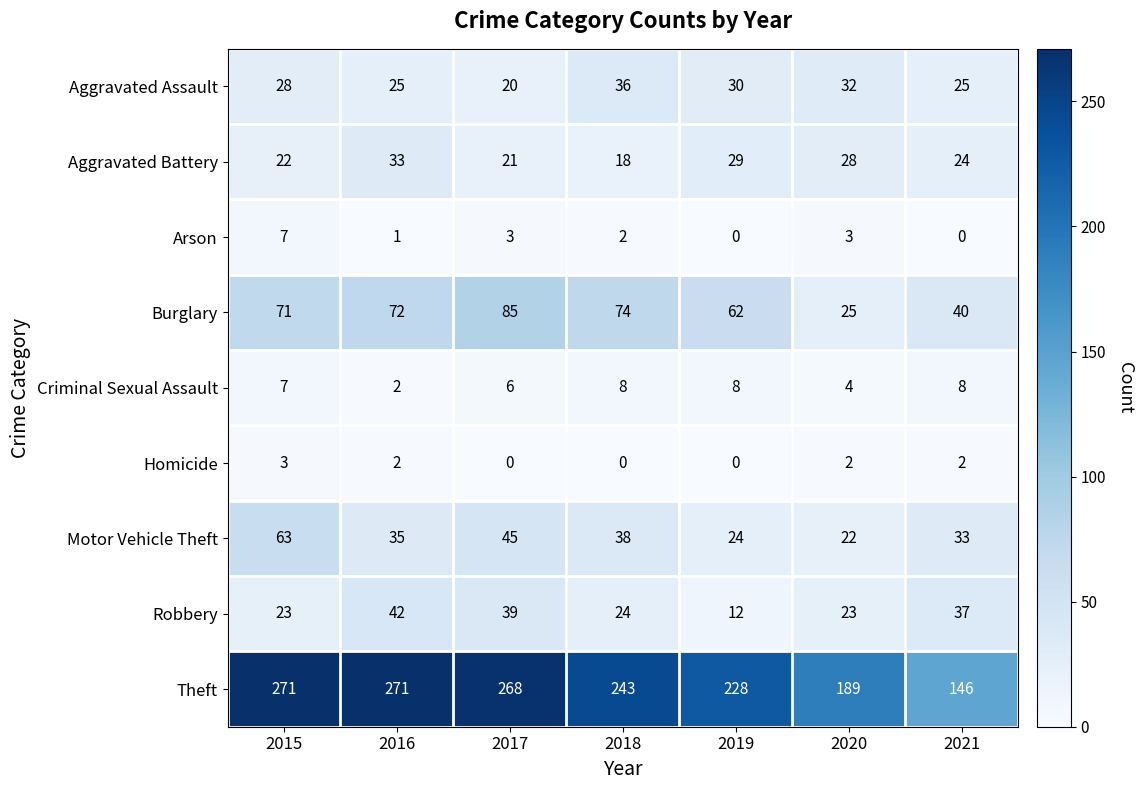

What is the sum of the Criminal Sexual Assault values at 2021 and 2015?

15